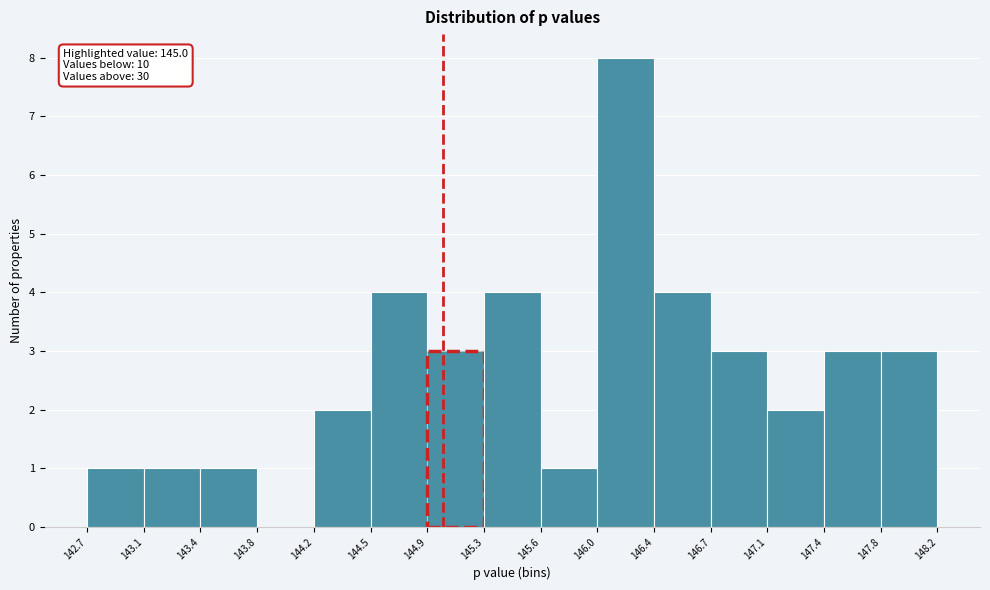

Over which range of the x-axis is the bar tallest?

146.0 to 146.4